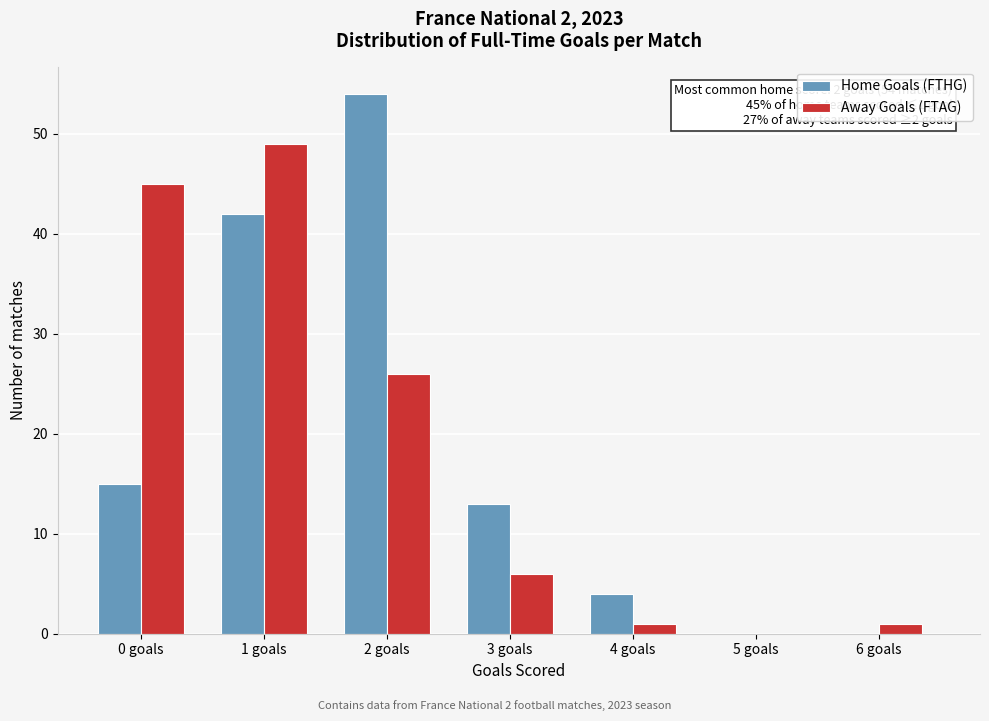

Reading right to left, extract all data points from this chart.

Home Goals (FTHG): 6 goals=0	5 goals=0	4 goals=4	3 goals=13	2 goals=54	1 goals=42	0 goals=15
Away Goals (FTAG): 6 goals=1	5 goals=0	4 goals=1	3 goals=6	2 goals=26	1 goals=49	0 goals=45